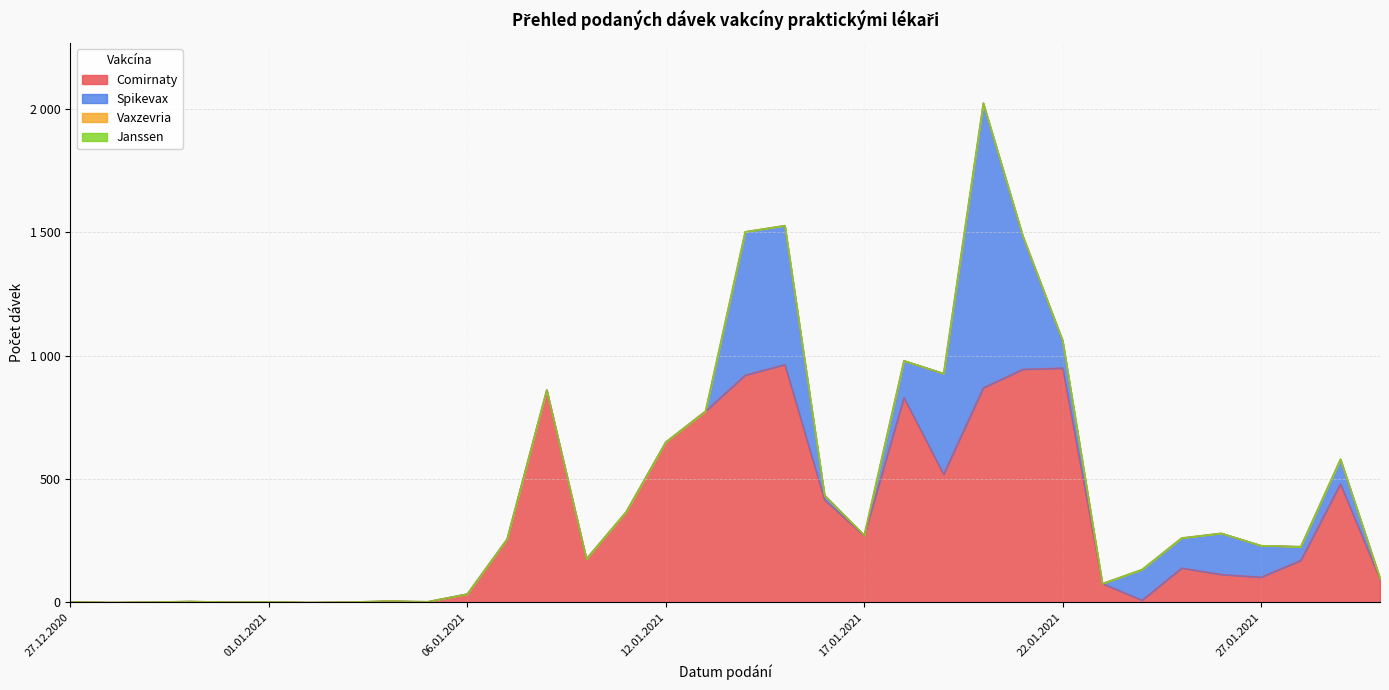

At which category does Comirnaty reach its first local valley?

28.12.2020